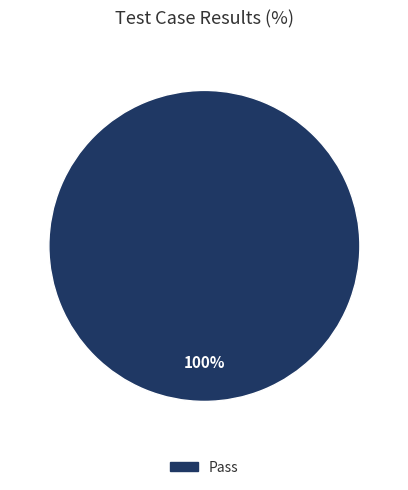

Is there a majority slice in this chart?

Yes